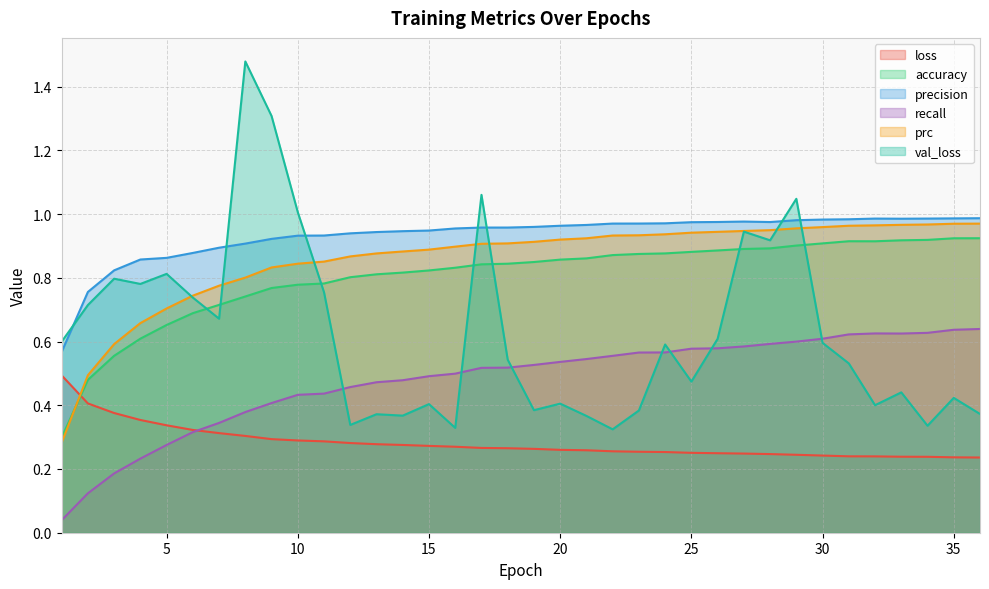

True or false: precision has a value of 1.7 at 30.

False